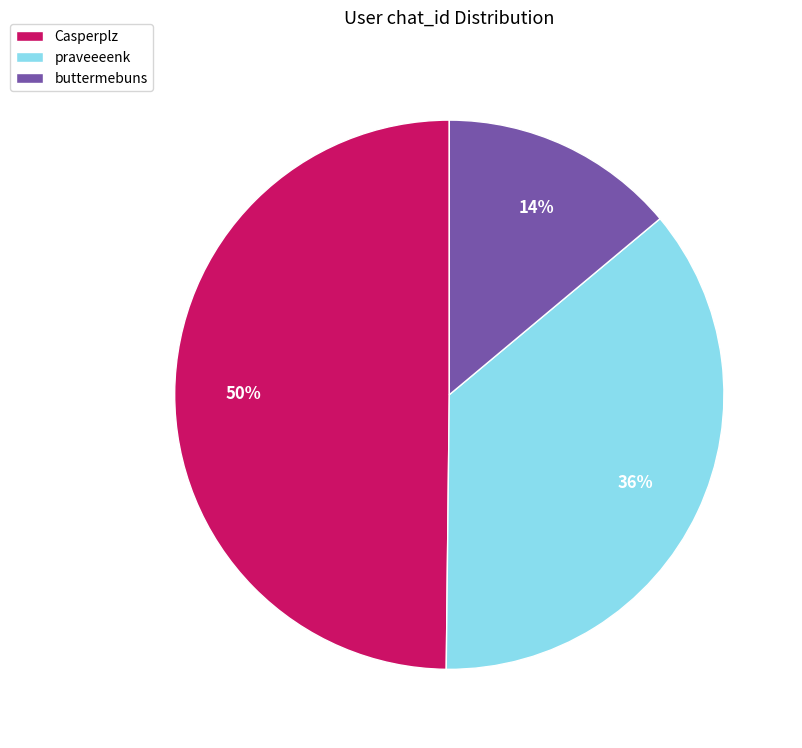

True or false: Casperplz accounts for 50% of the total.

True